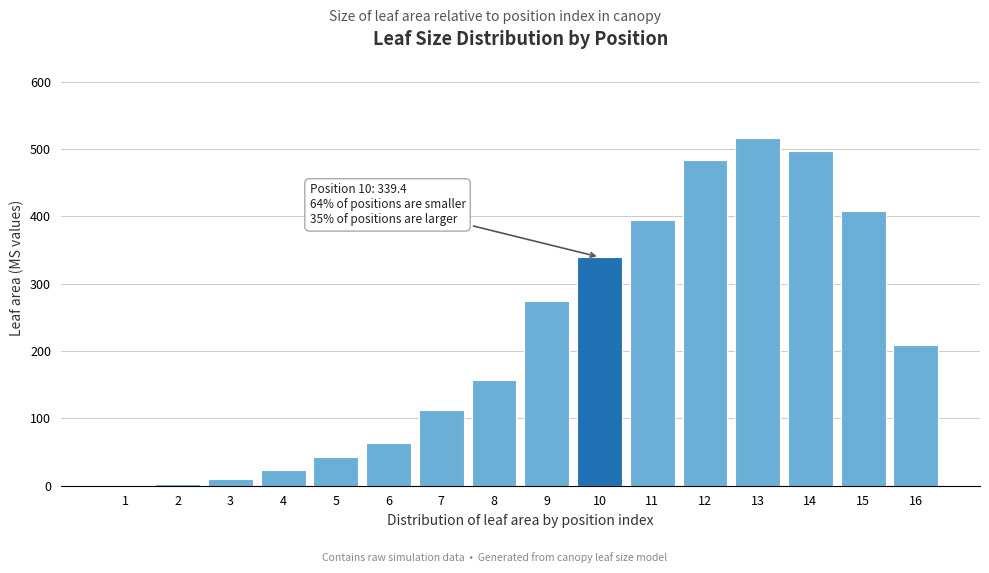

What is the maximum value shown in the chart?

516.8